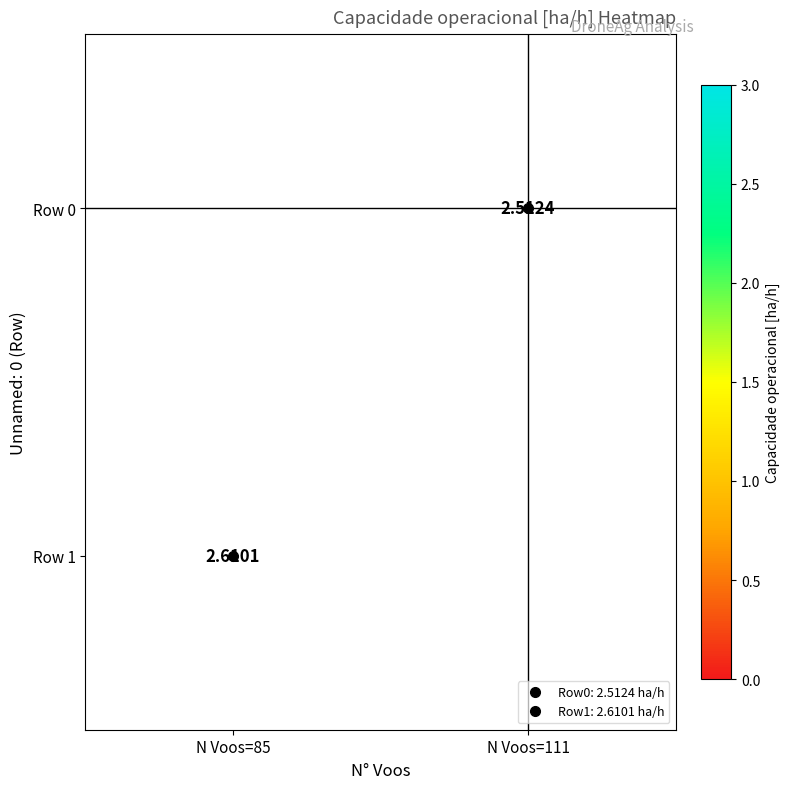

The Row 0 series shows 0.0 at N Voos=85. True or false?

True